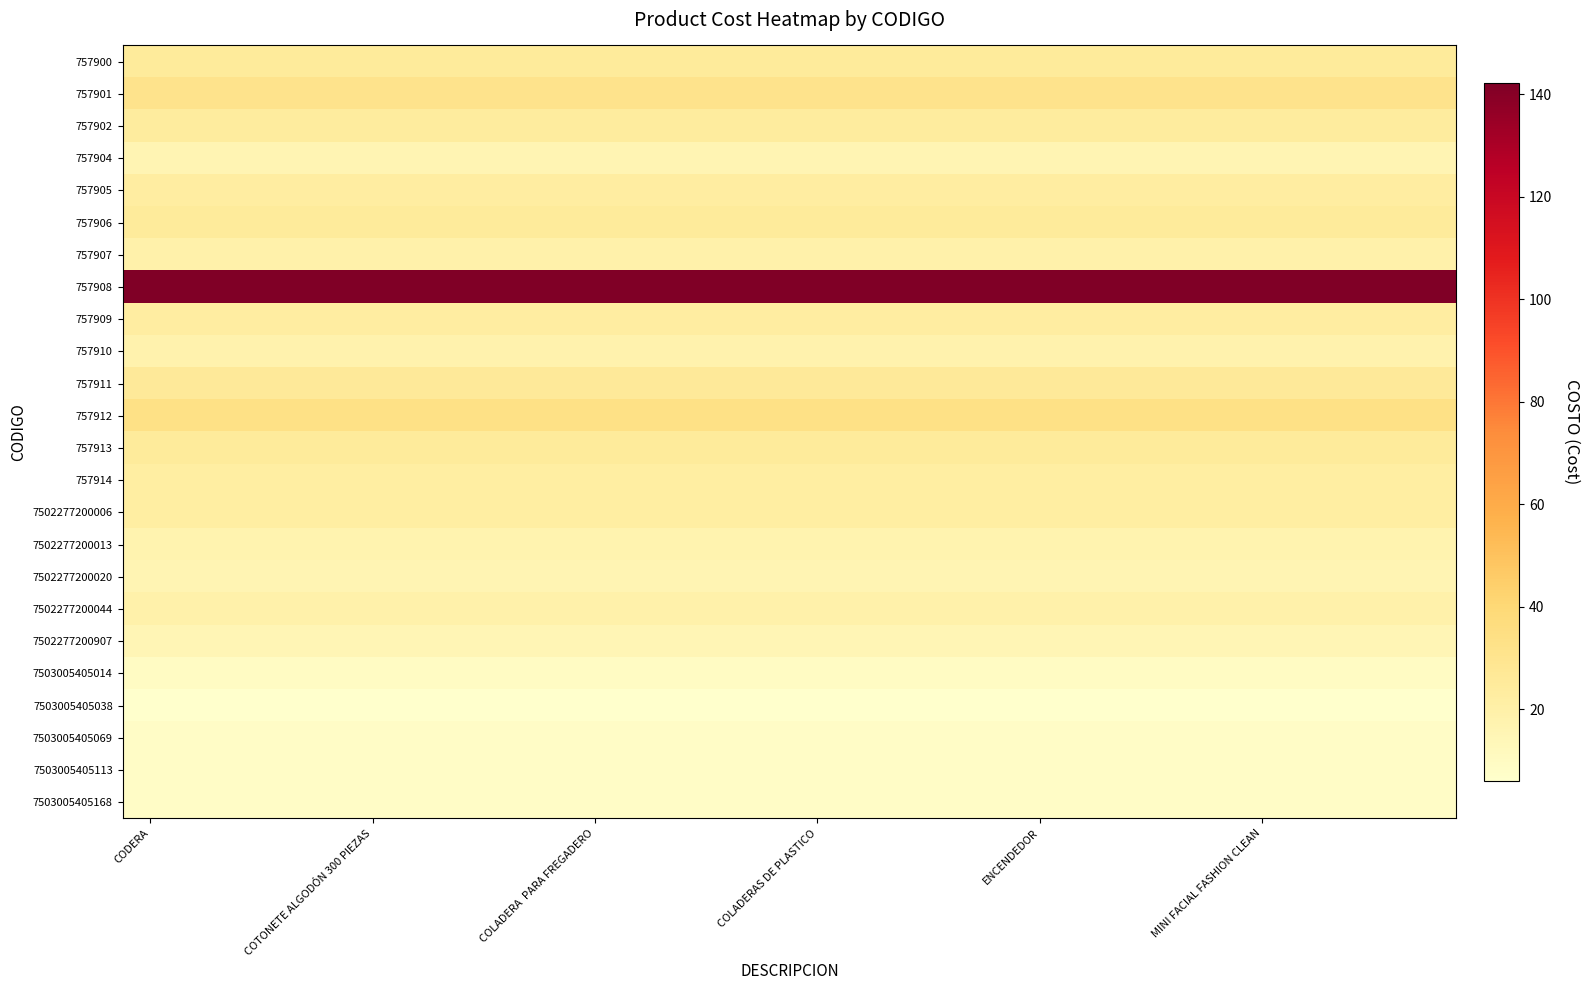

At how many categories does at least one series exceed 47?

24